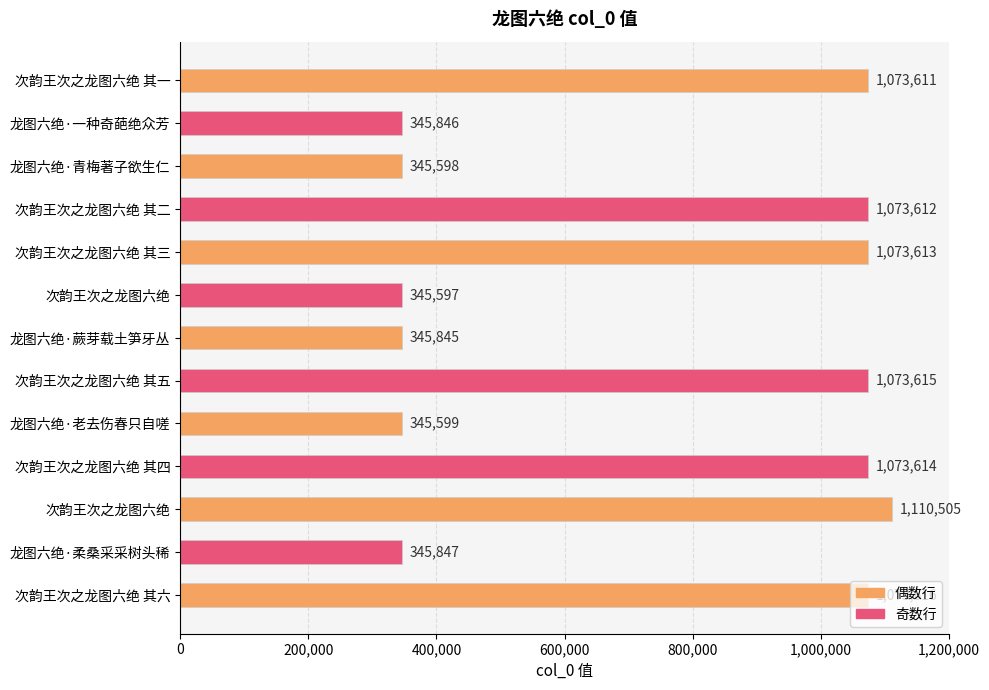

How many data points are less than 1073611?

6